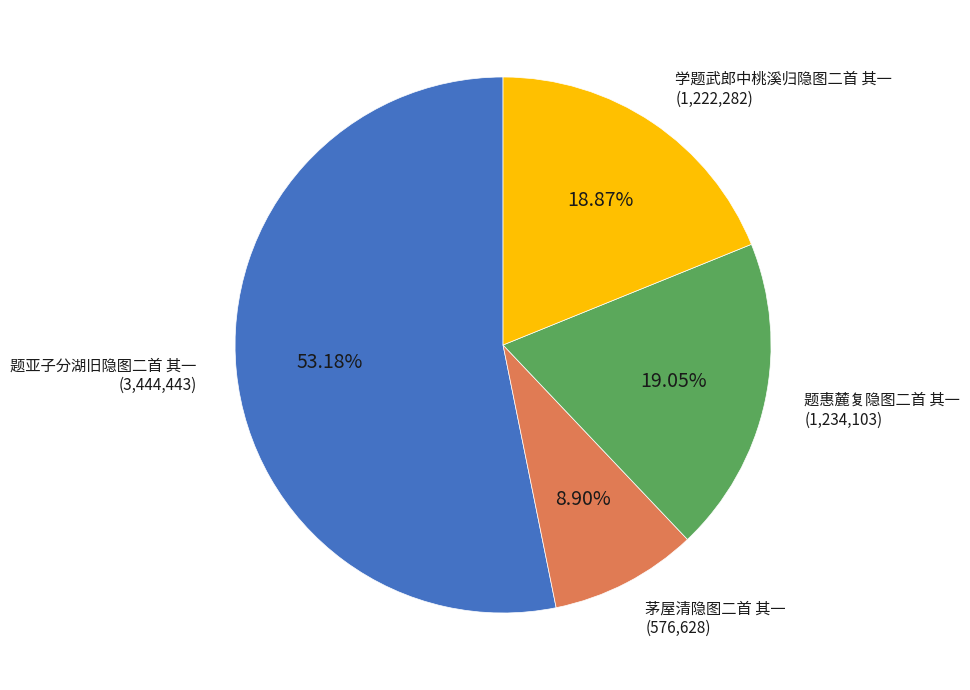

Is there a majority slice in this chart?

Yes